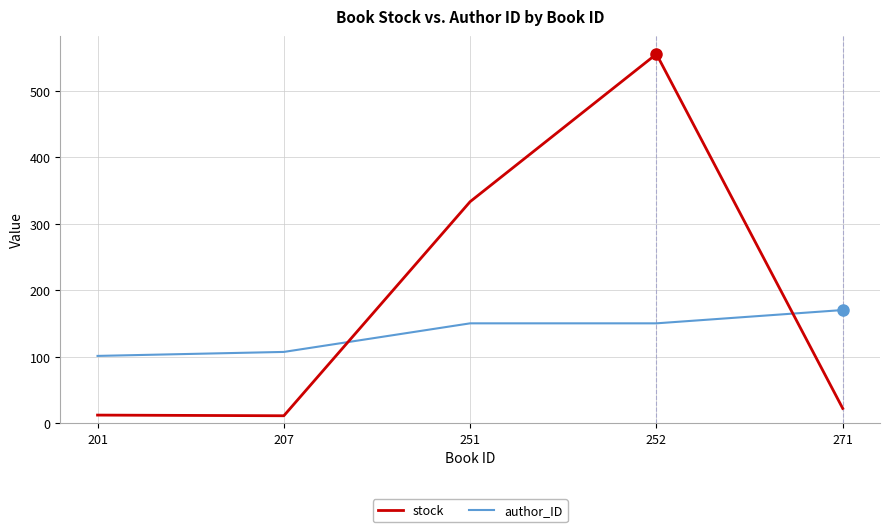

What is the difference between the stock values at 207 and 271?

11